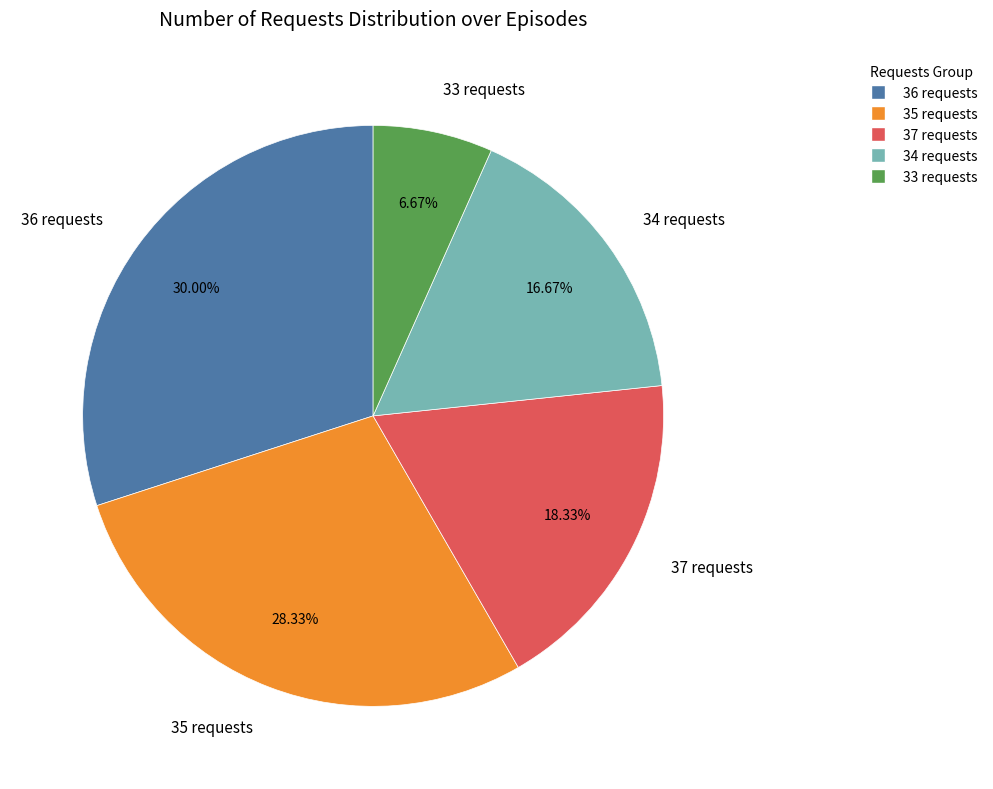

Is 36 requests the majority of the pie?

No